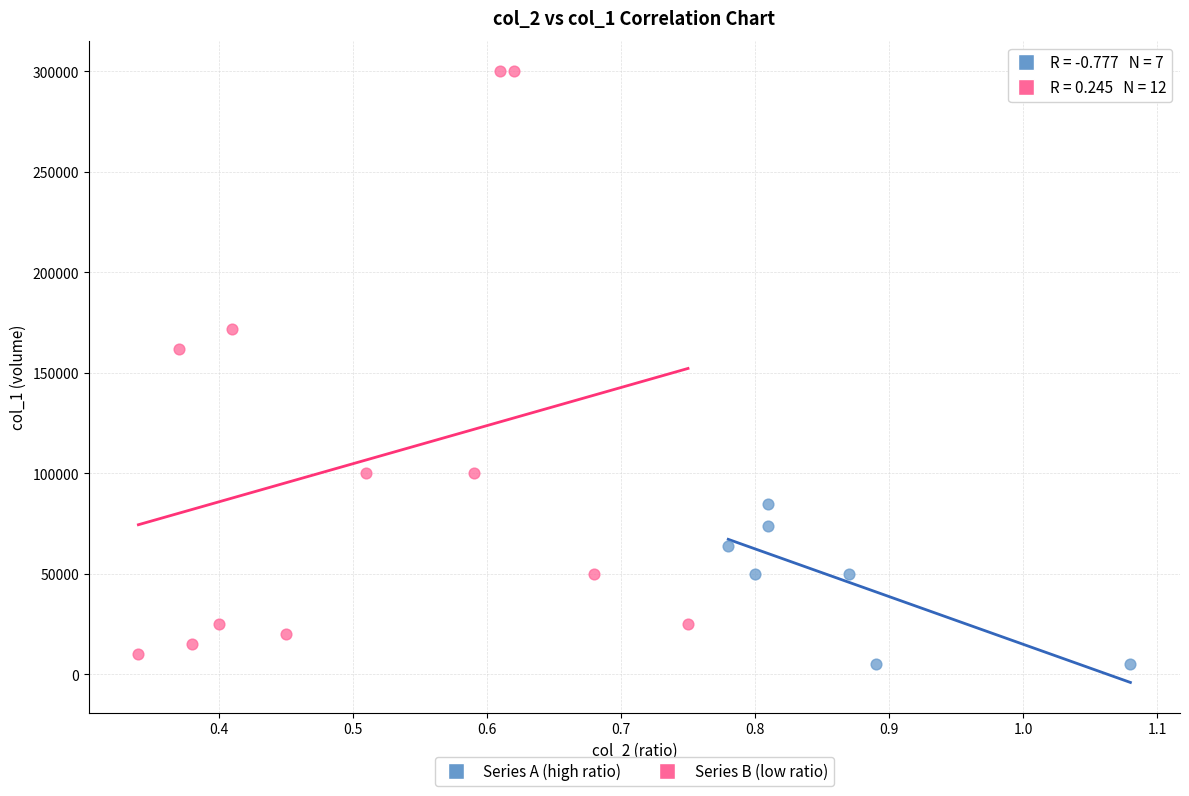

Which series has the largest Y range (max minus min)?

Series B (low ratio)